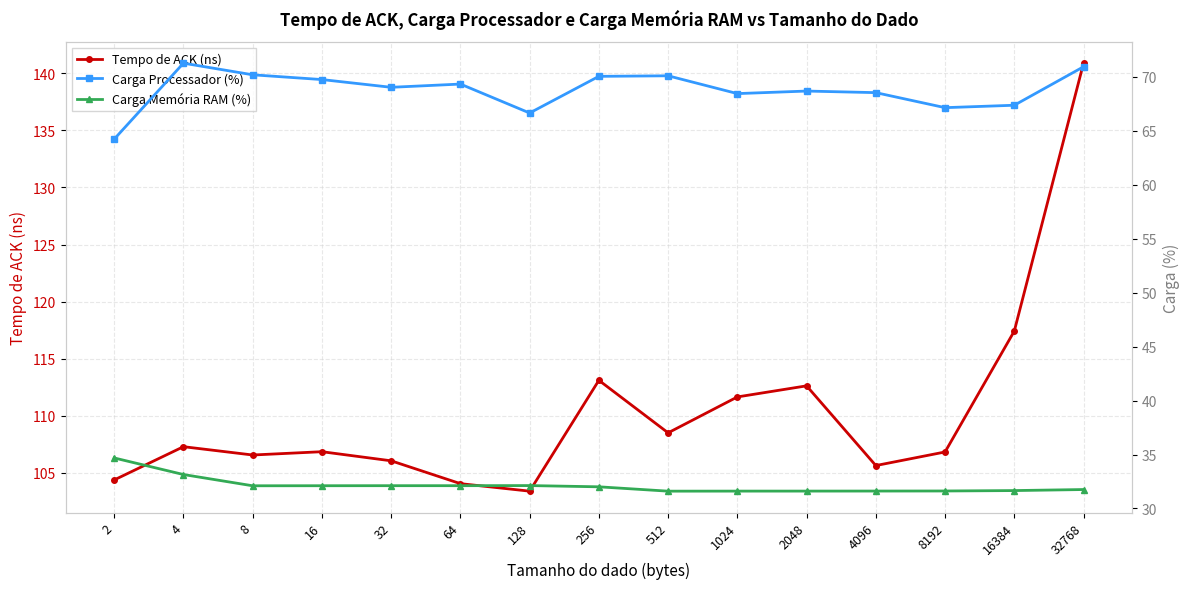

At which category does Carga Processador (%) reach its first local peak?

4